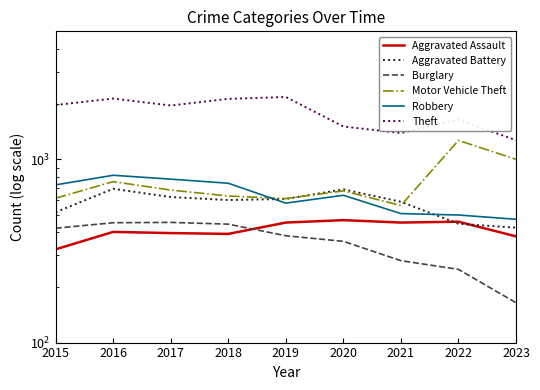

True or false: Robbery and Aggravated Battery intersect in this chart.

True